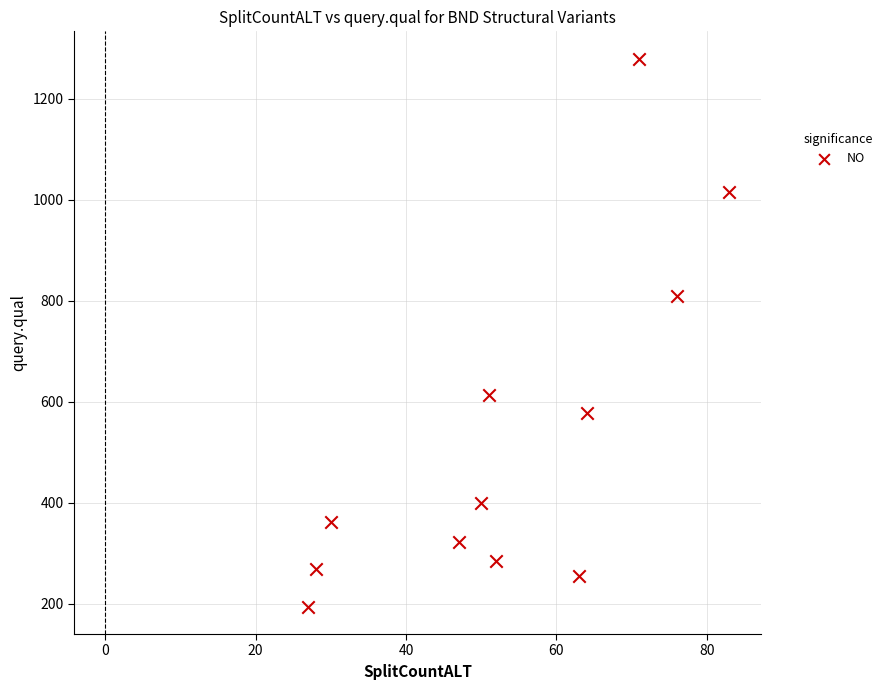

What is the range of Y values (max minus min)?

1085